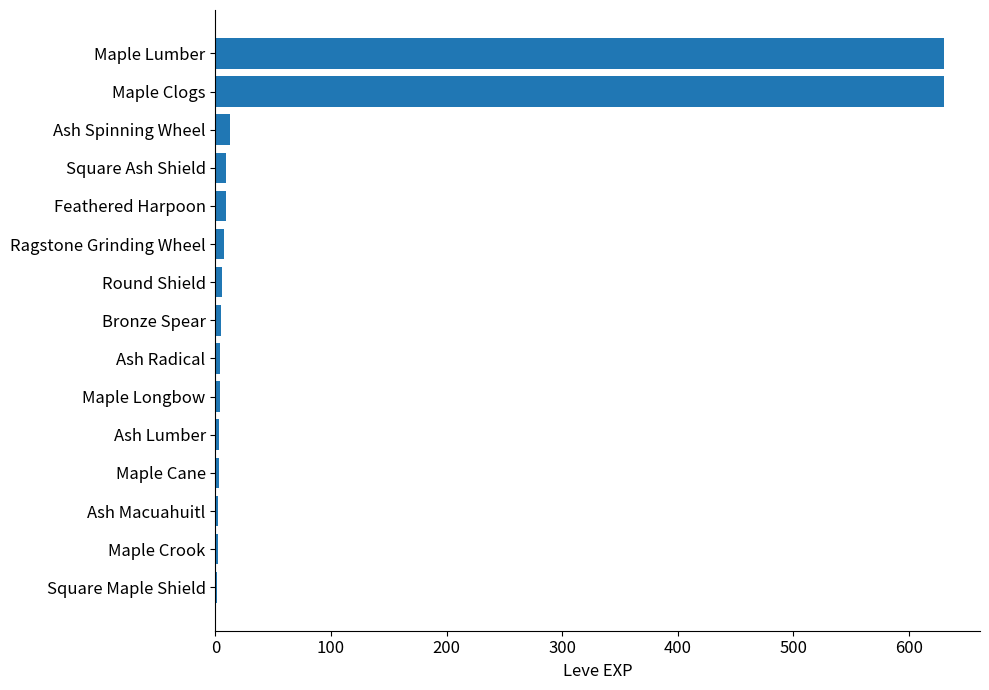

What is the maximum value shown in the chart?

630